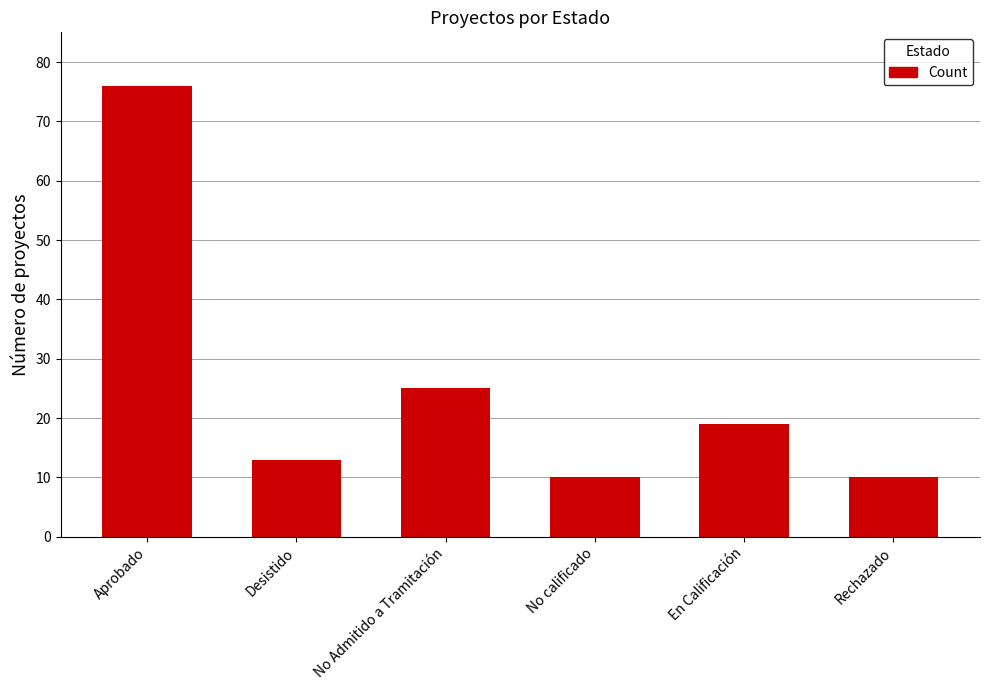

How many categories are shown in the chart?

6